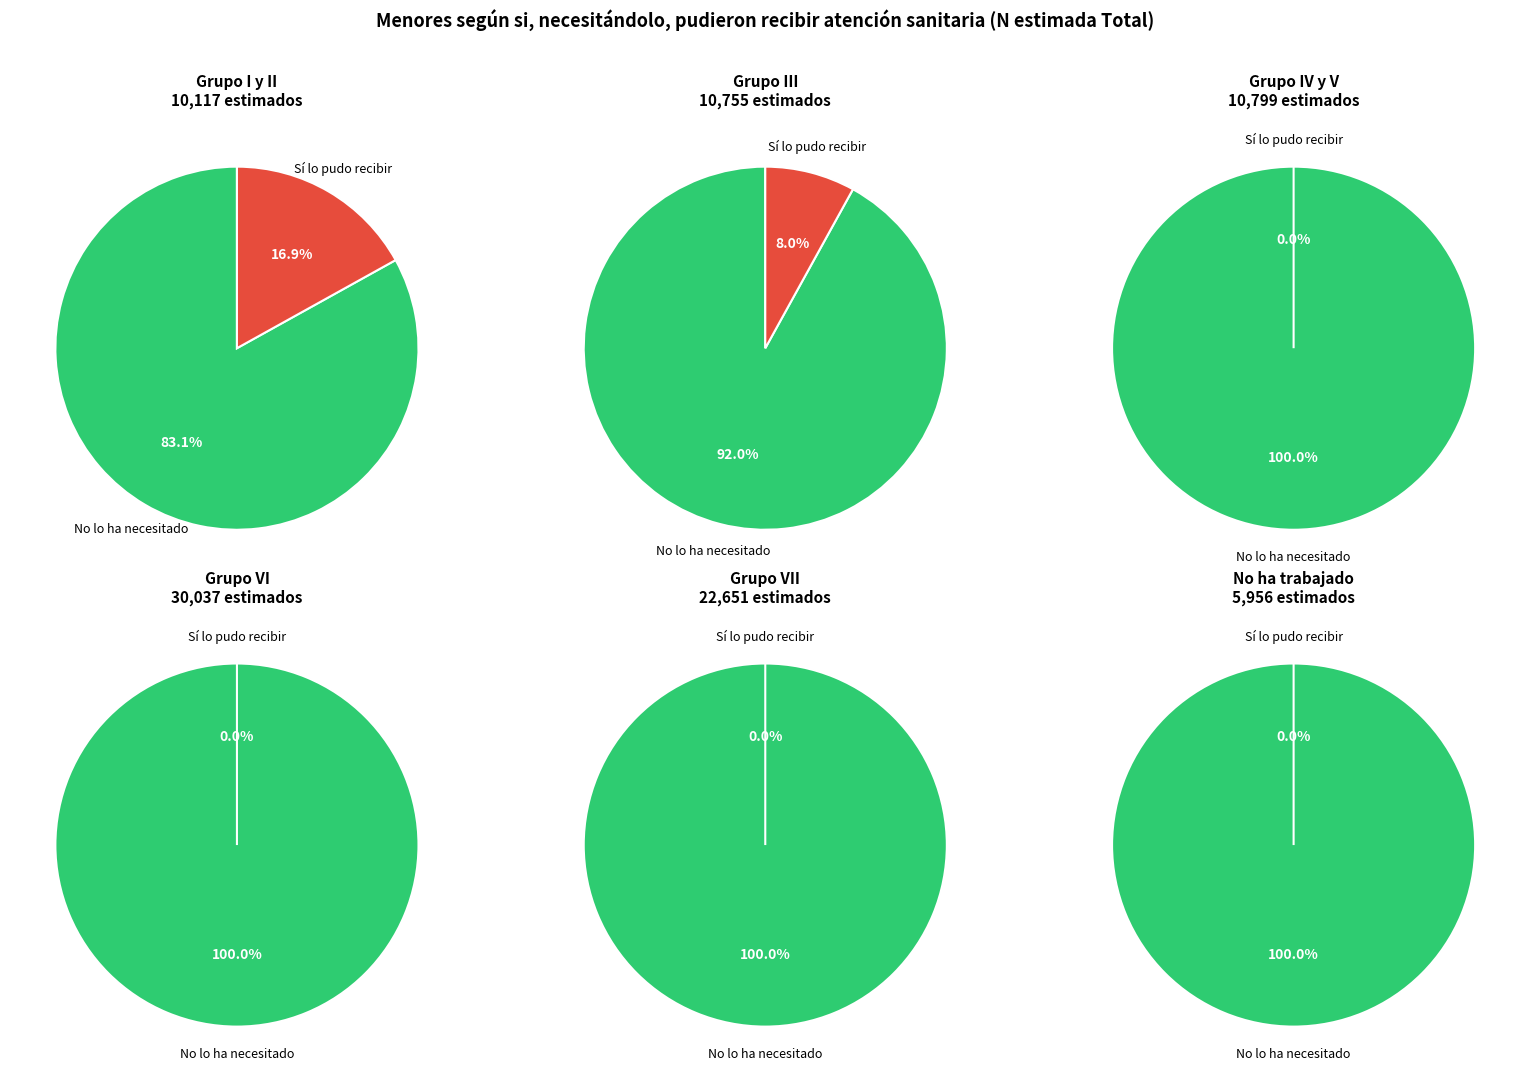

What is the spread (max minus min) of values at 1?

9892